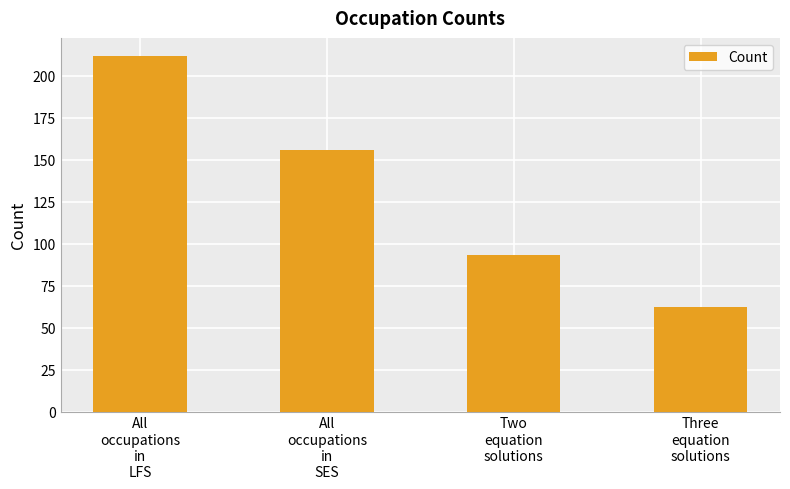

How many values are between 93 and 212?

3